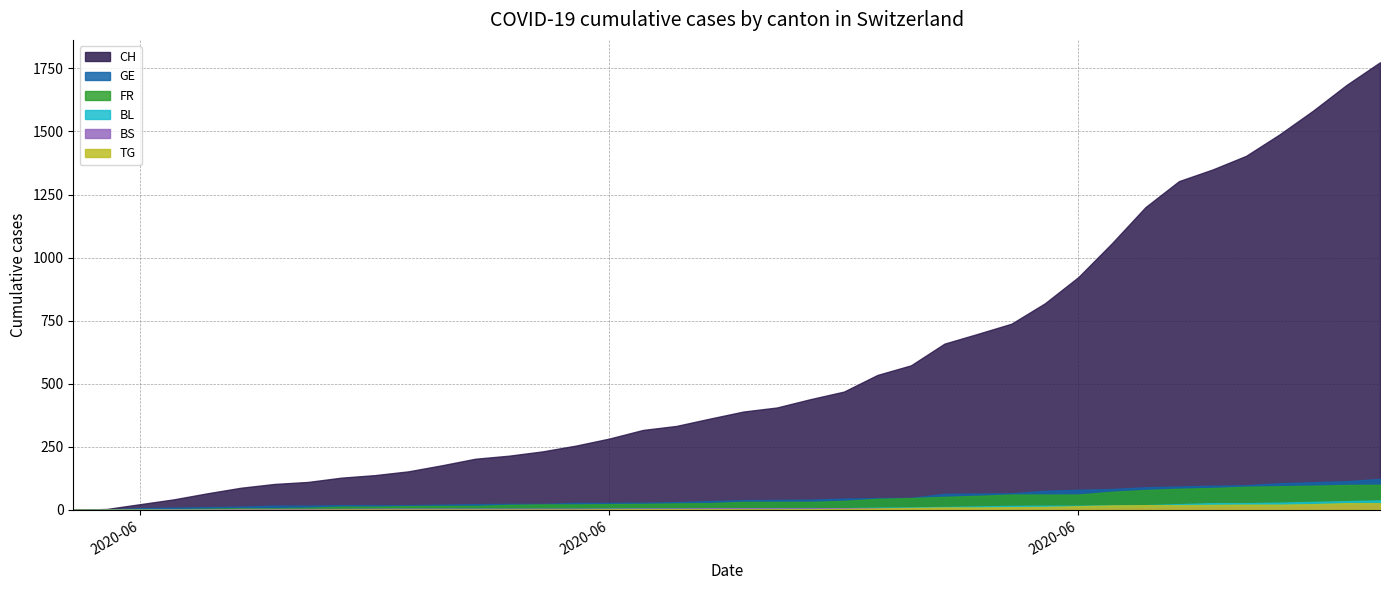

At which label does GE reach its minimum?

2020-05-31